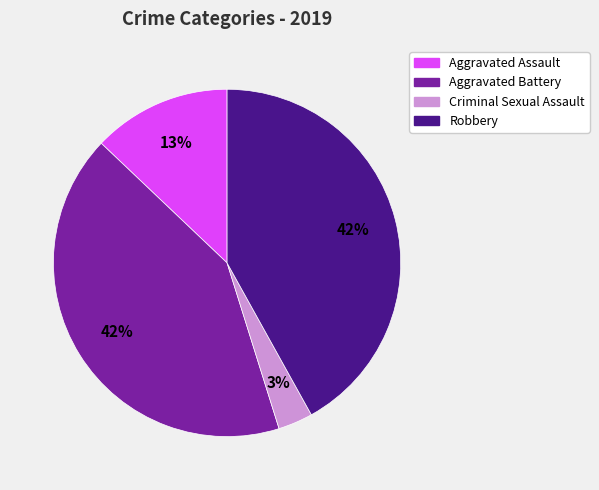

Is the sum of Aggravated Assault and Robbery greater than half?

Yes